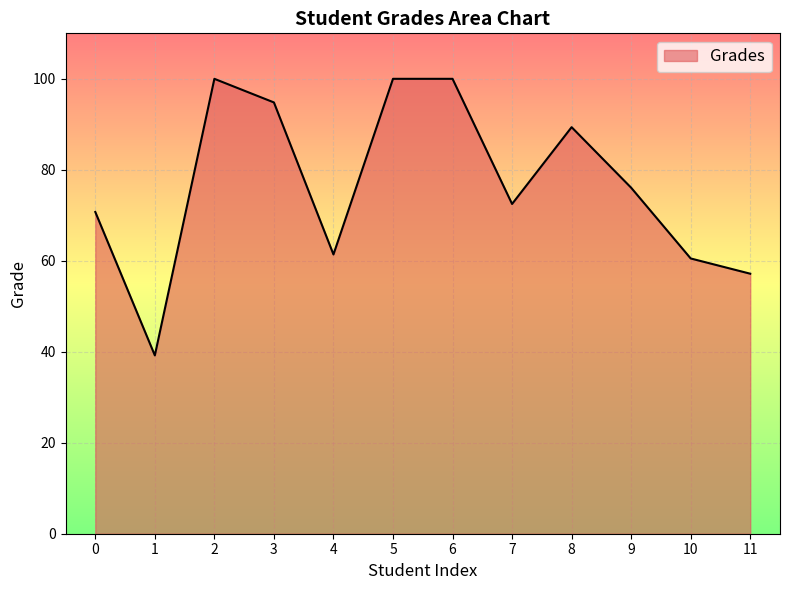

Does the chart display data point markers on the line(s)?

No